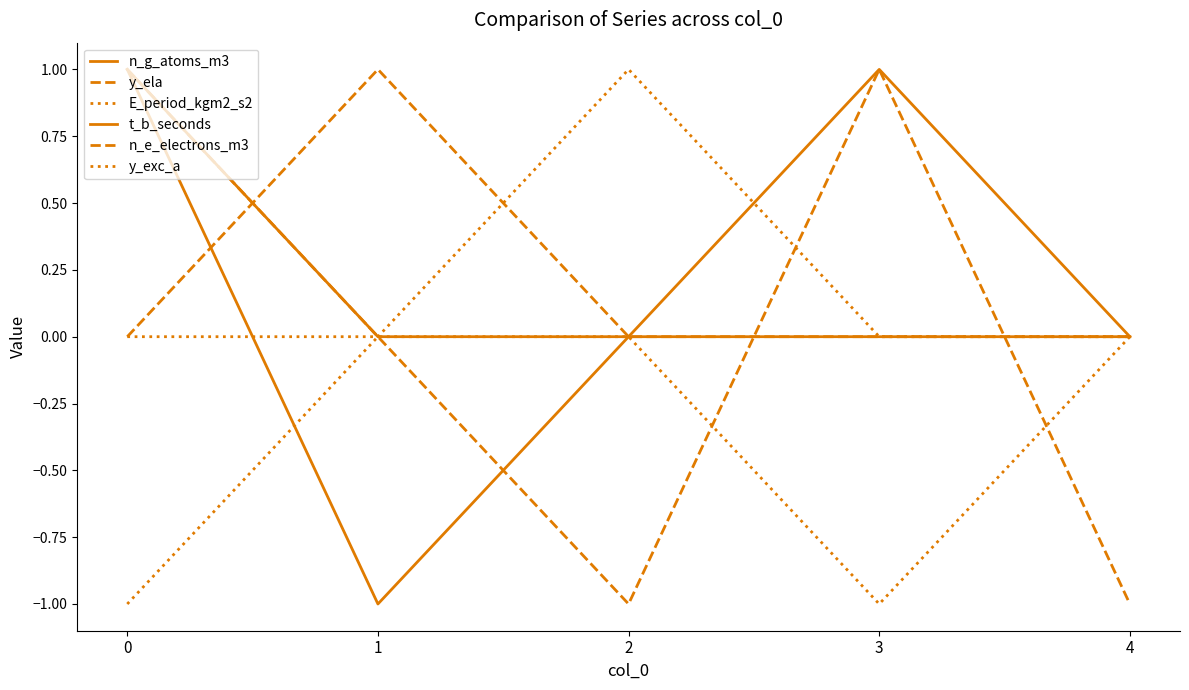

True or false: E_period_kgm2_s2 has more than 0 interior local peaks.

False